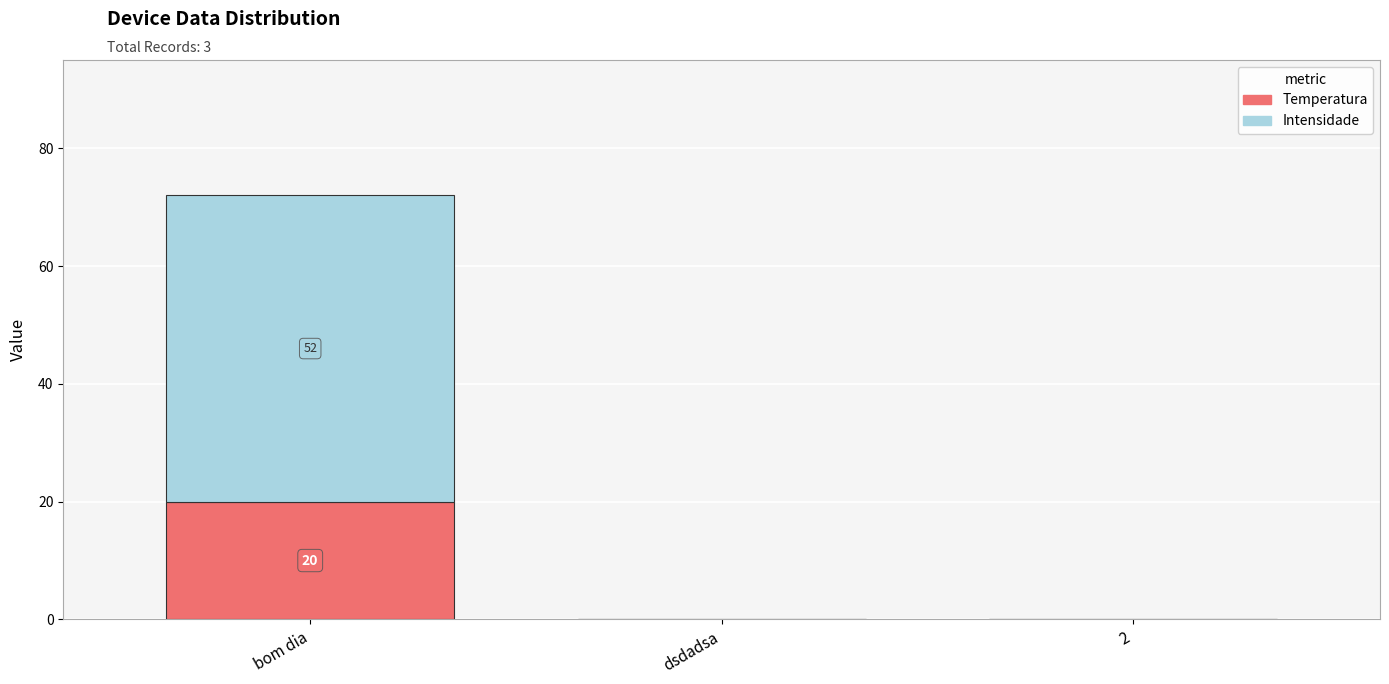

At which category is the sum across all series the highest?

bom dia